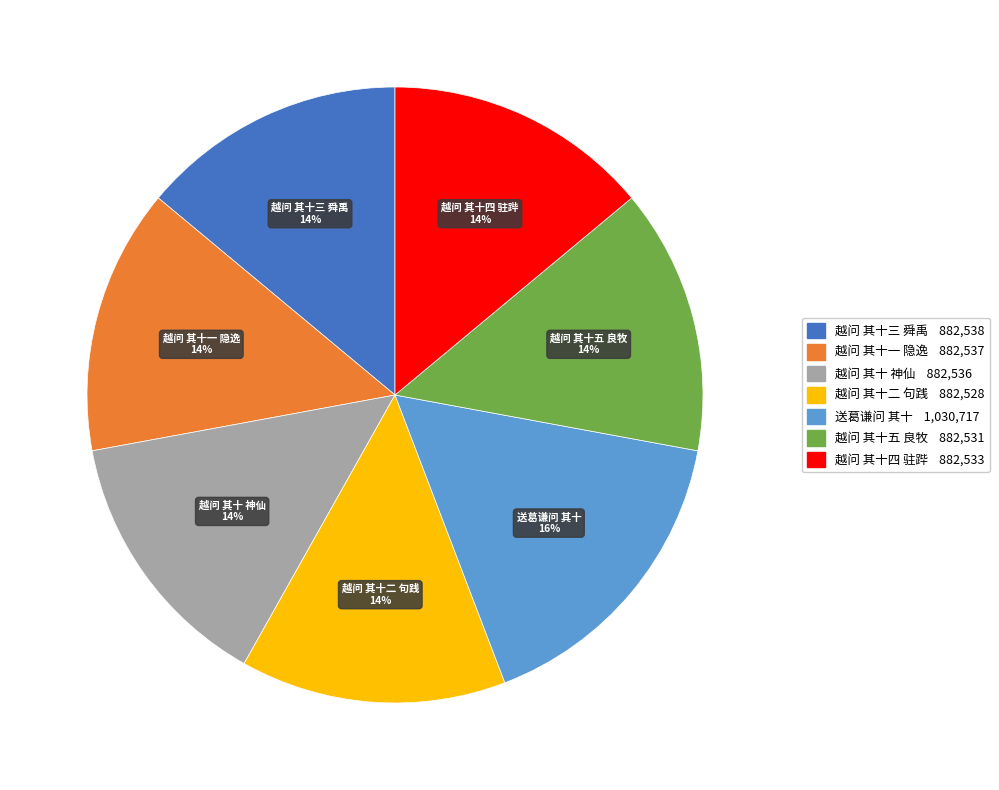

Approximately how many times larger is the value at 越问 其十四 驻跸 compared to 越问 其十一 隐逸?

1.0